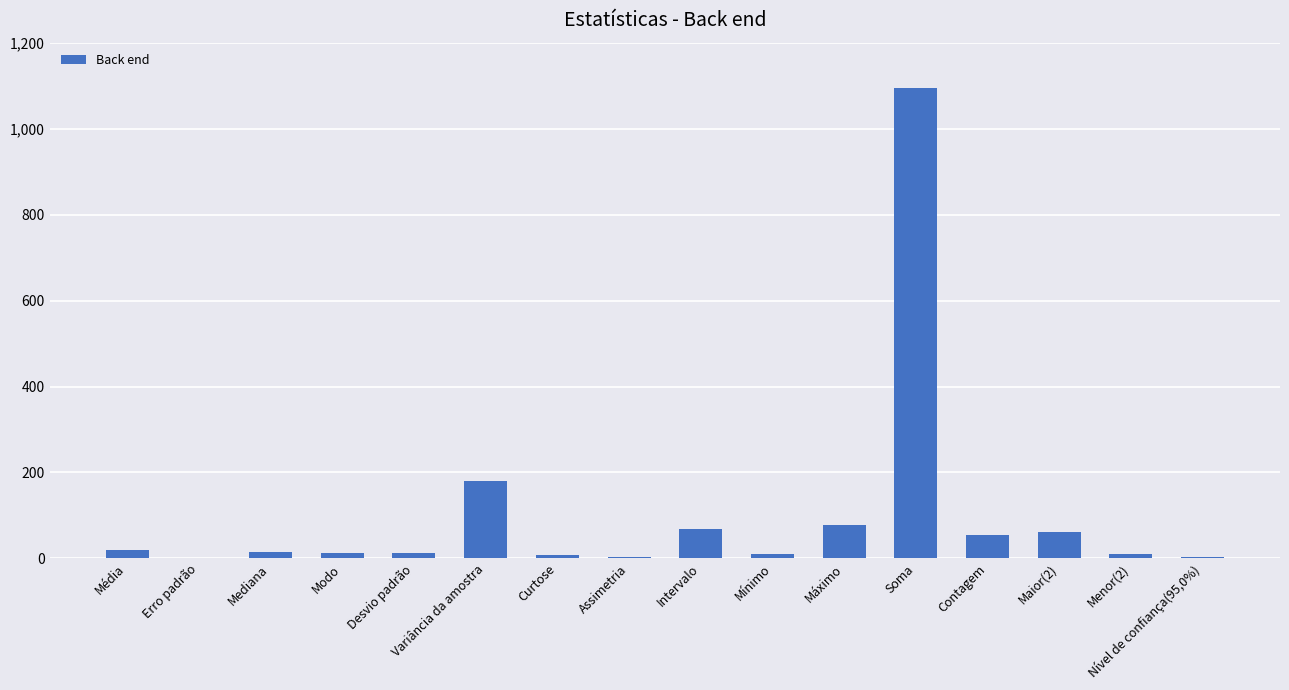

The value at Contagem is 55.0. True or false?

True